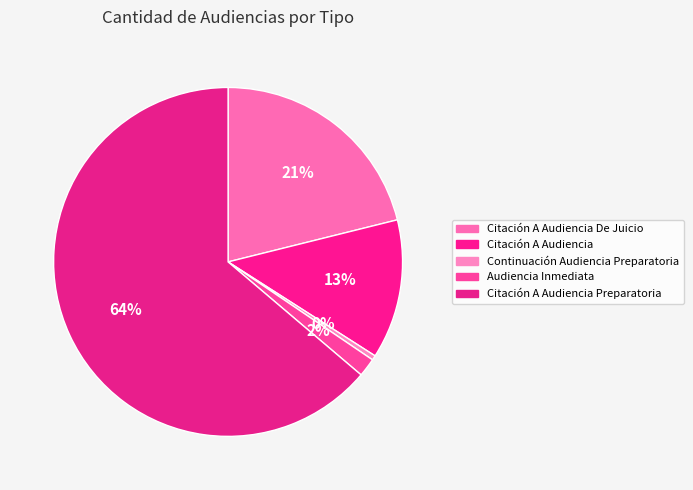

Which category accounts for the majority?

Citación A Audiencia Preparatoria